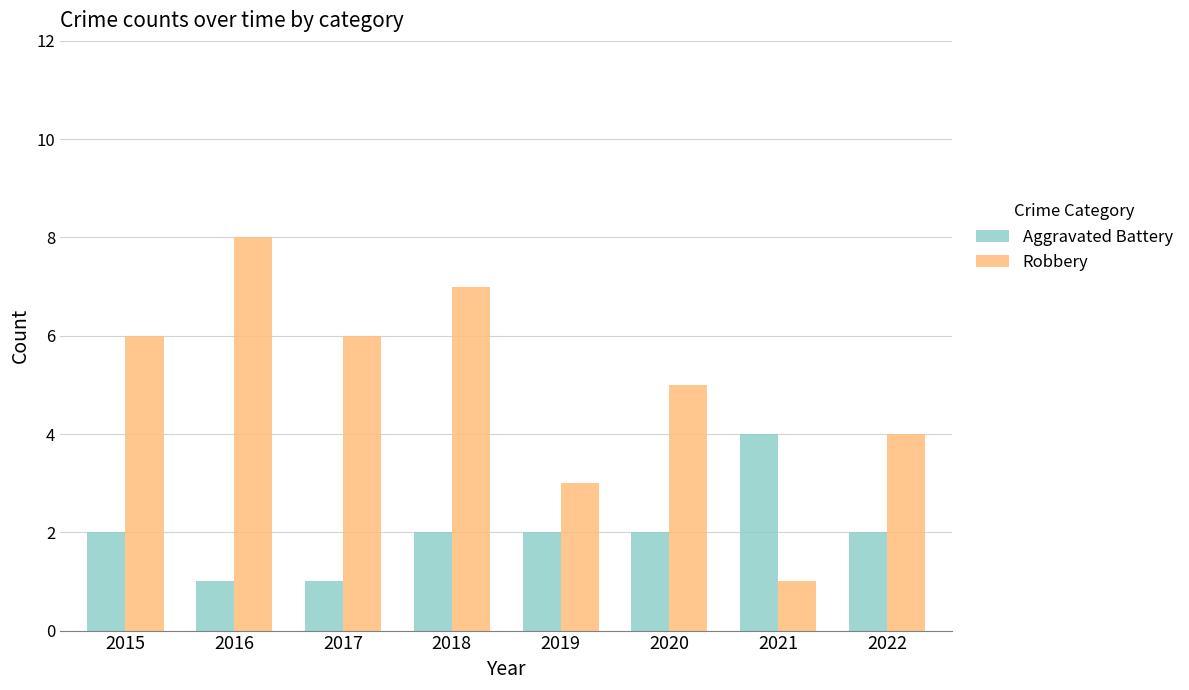

Rank the series by their average value, from lowest to highest.

Aggravated Battery, Robbery